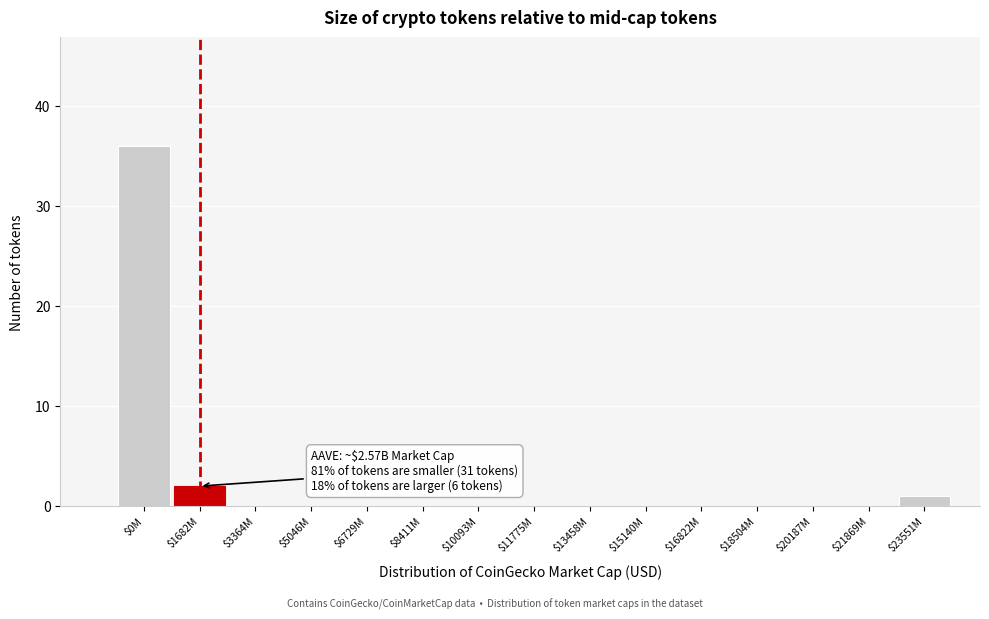

What is the sum of all values?

39